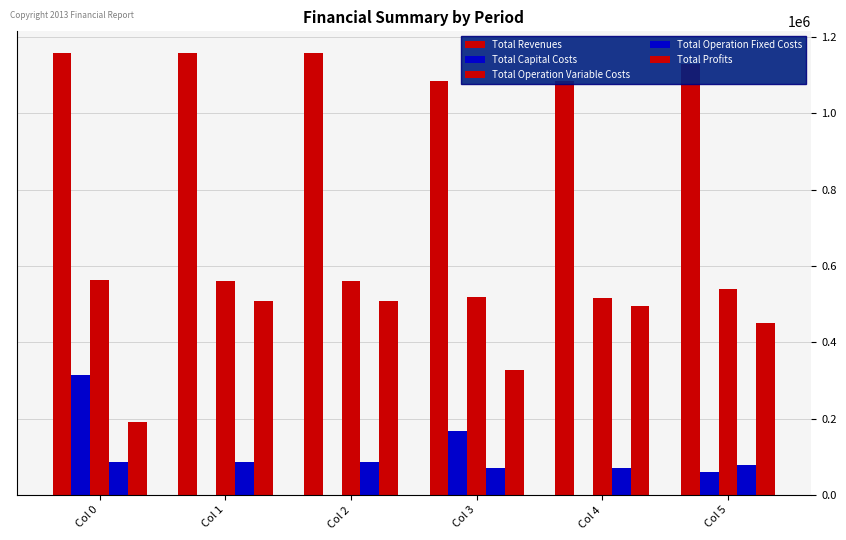

At how many categories does at least one series exceed 248888?

6